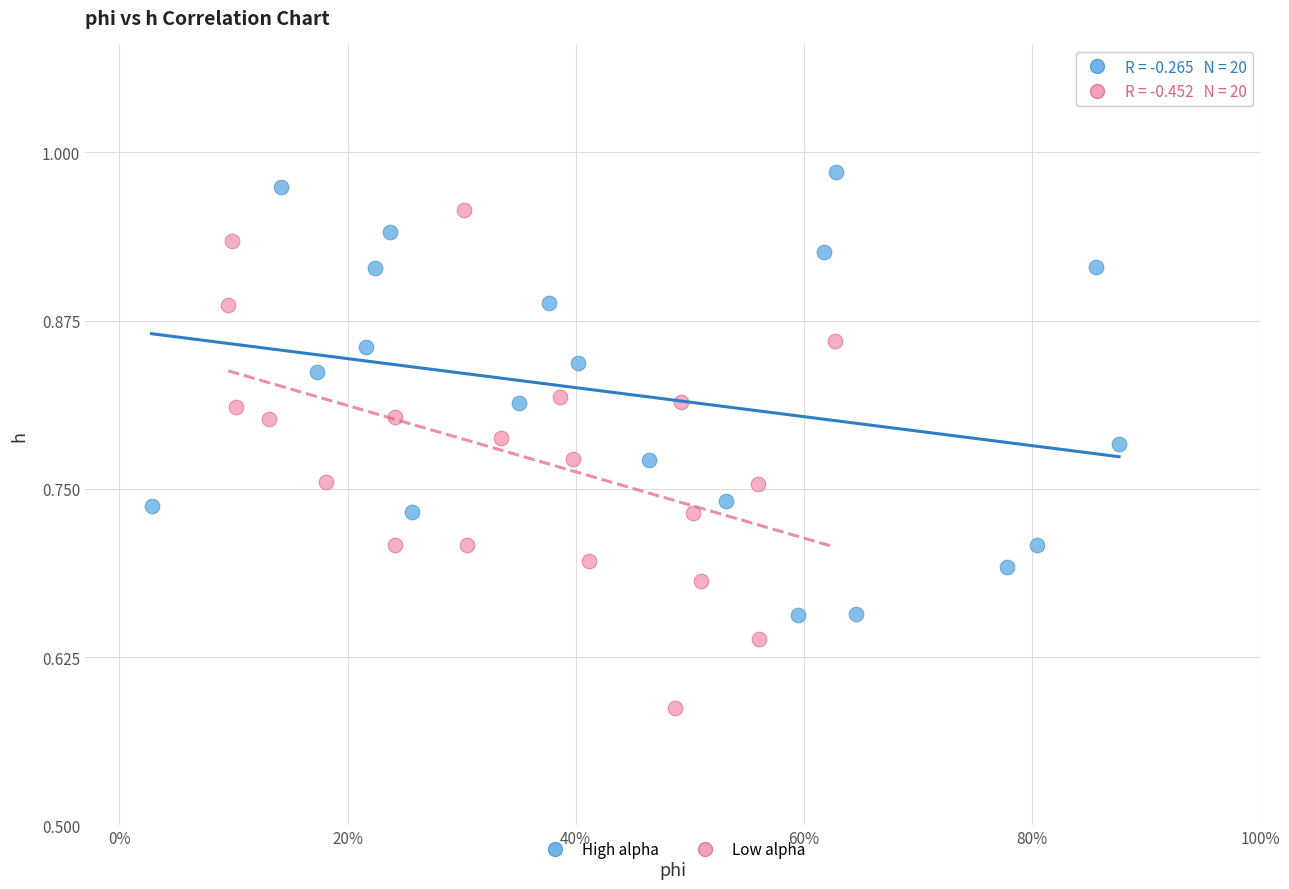

Which series contains the highest Y value?

High alpha